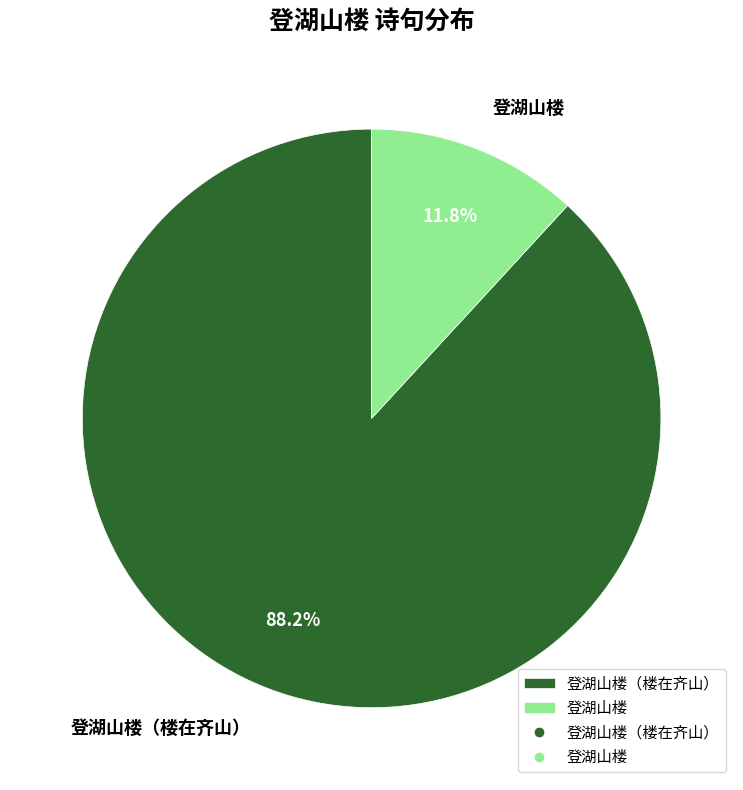

How many segments does this pie chart have?

2